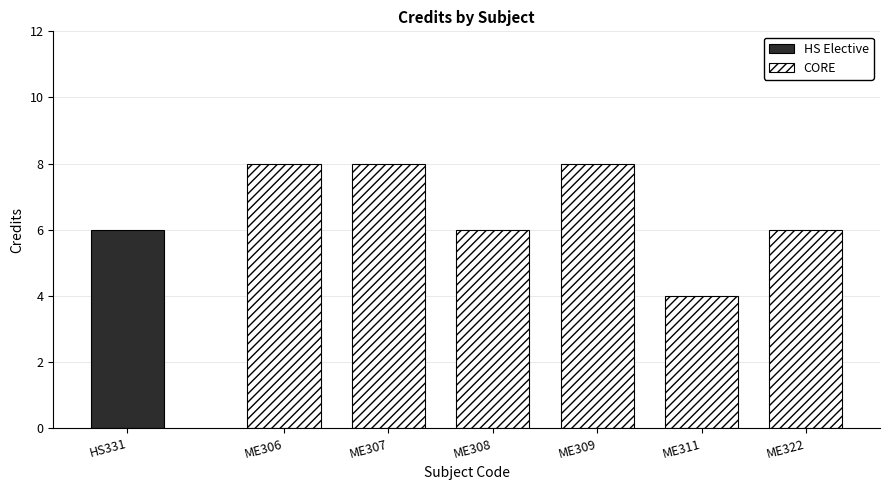

What is the minimum value for CORE?

4